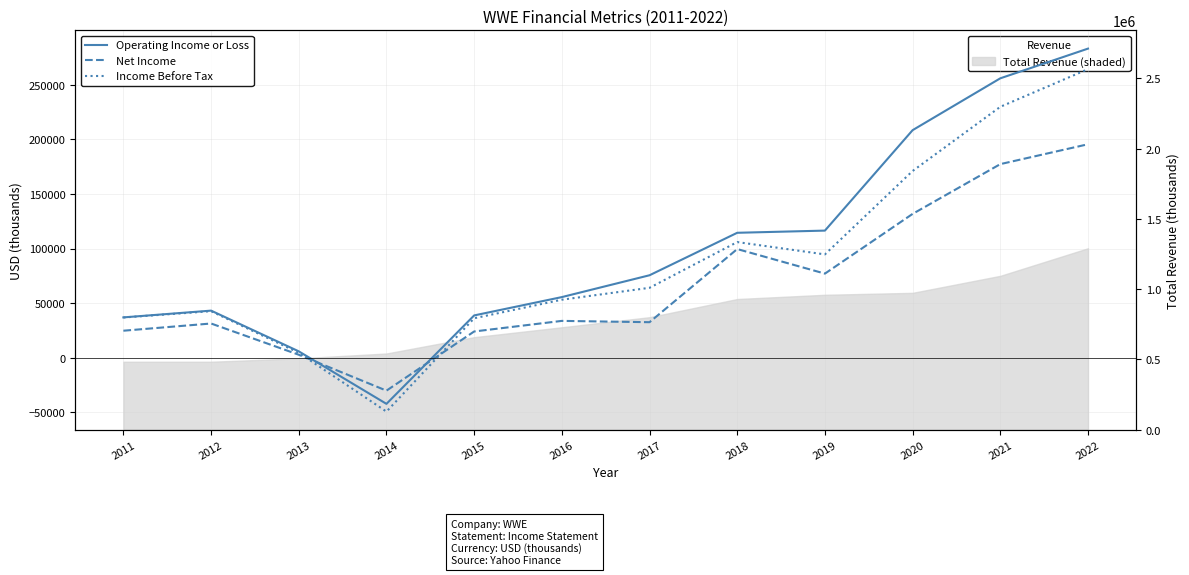

What is the sum of all Net Income values?

800900